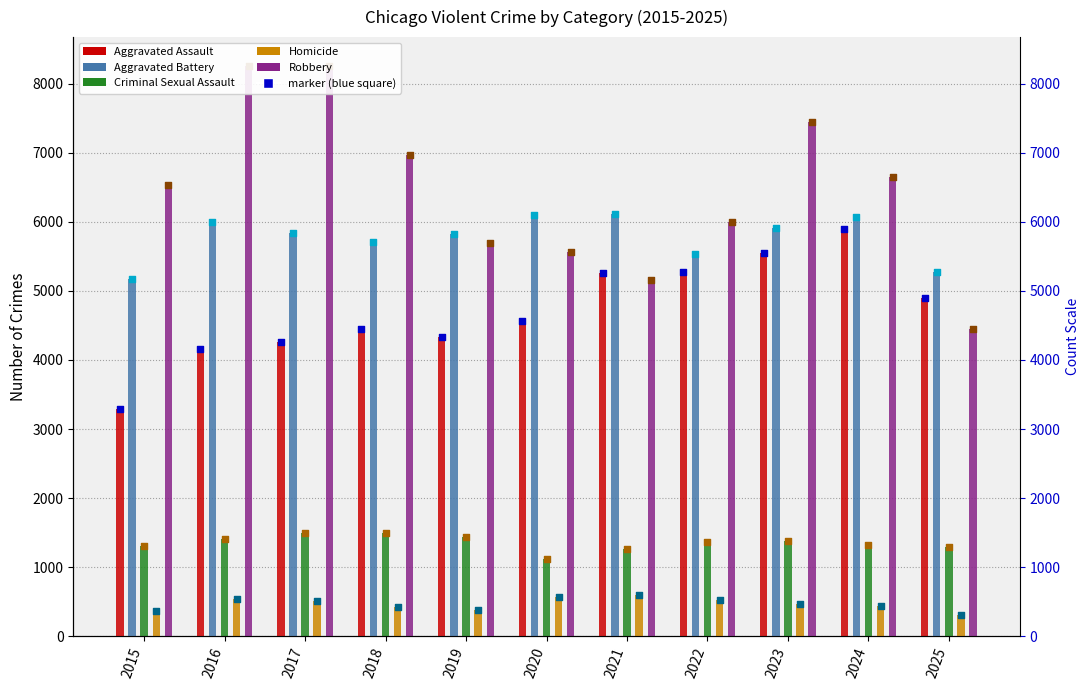

Which series has the widest spread of Y values?

Robbery